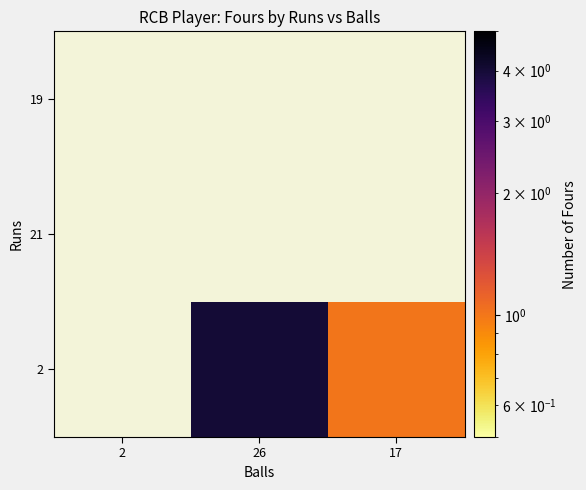

How many distinct data groups are displayed?

3